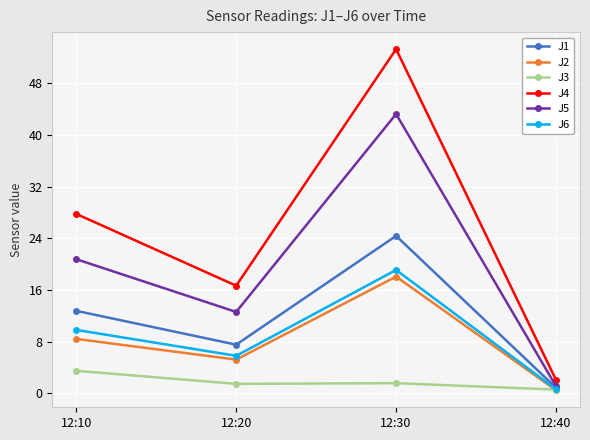

True or false: J5 and J3 intersect in this chart.

False